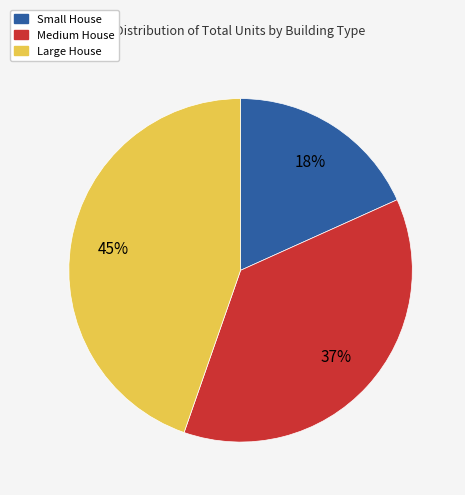

To the nearest percent, what is the difference between the Large House and Medium House slice percentages?

8%